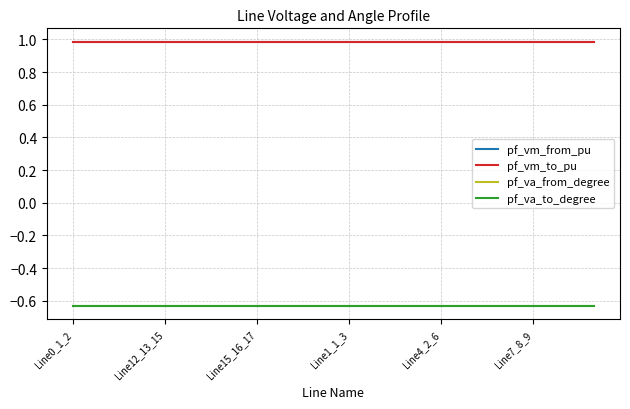

What is the label of the 14th point from the left?

13